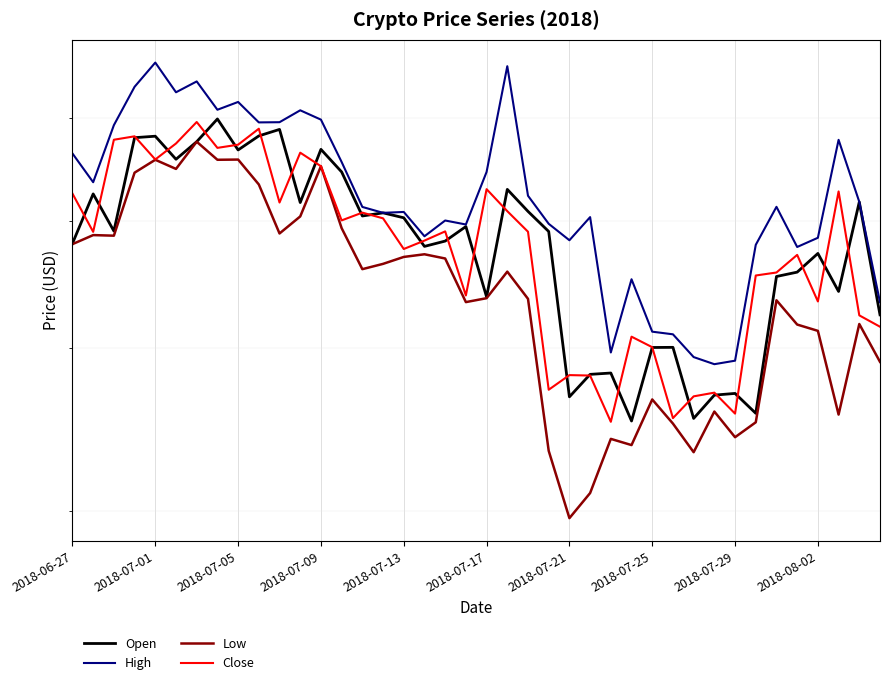

In Open, how many points are higher than both neighbors (excluding endpoints)?

13